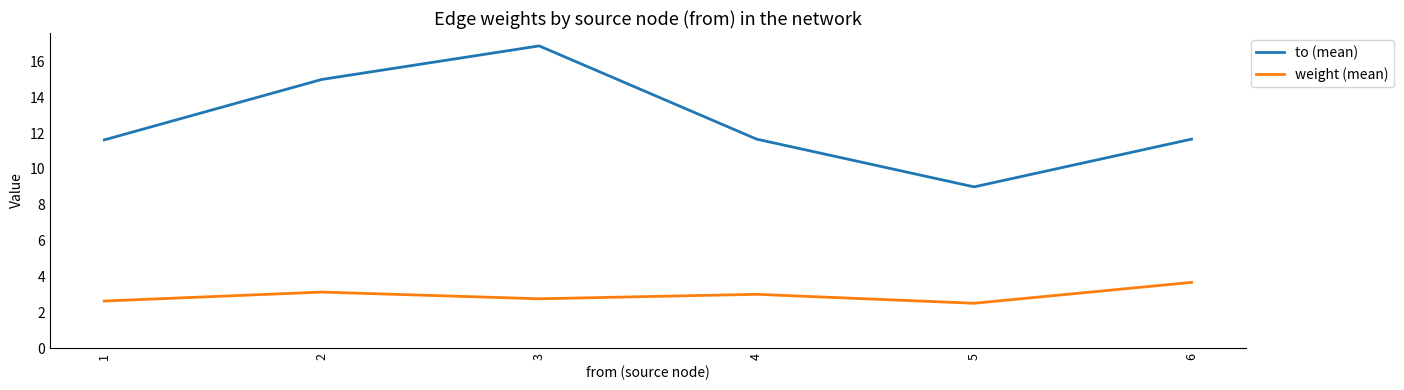

What is the maximum value for to (mean)?

16.9